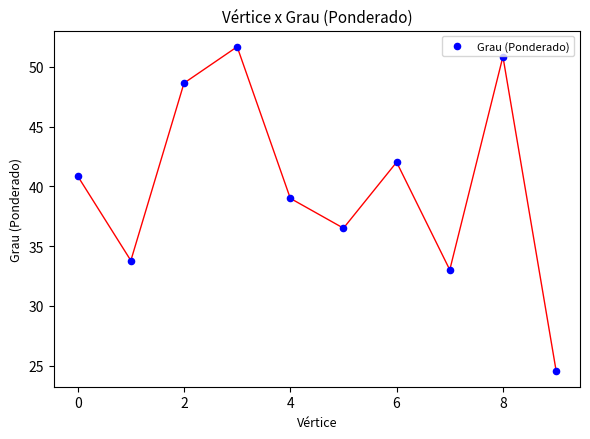

What is the range of Y values (max minus min)?

27.1